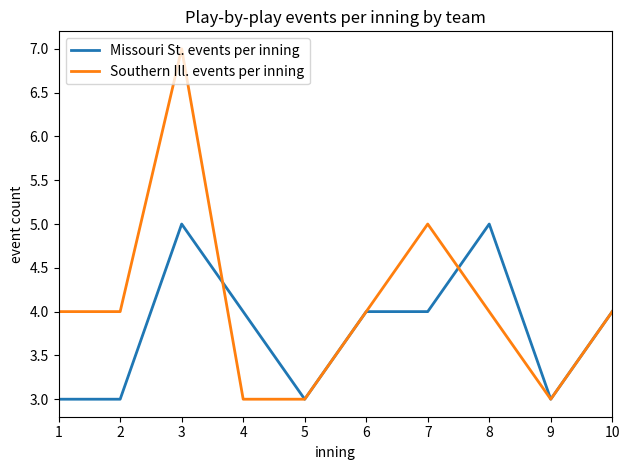

Is the value of Missouri St. events per inning at 3 greater than the value of Southern Ill. events per inning at 6?

Yes